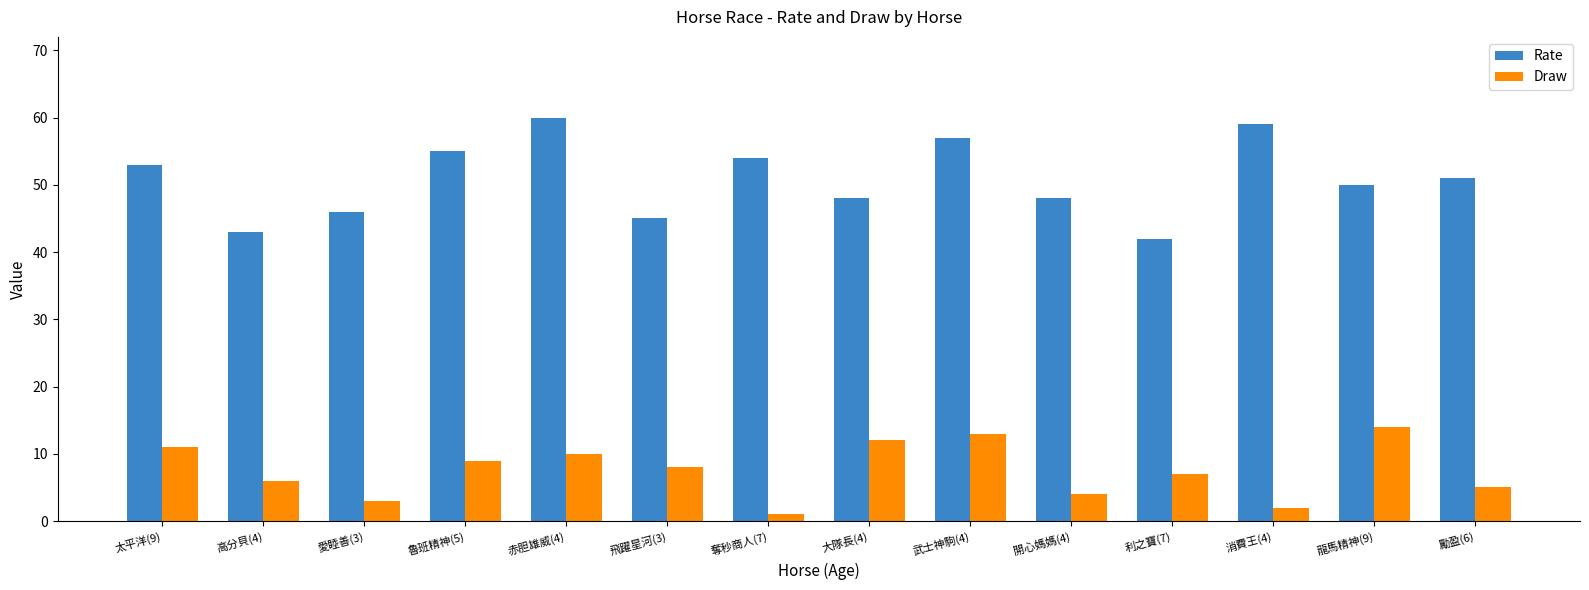

Reading left to right, what are all the values shown in this chart?

Rate: 太平洋(9)=53	高分貝(4)=43	愛睦善(3)=46	魯班精神(5)=55	赤胆雄威(4)=60	飛躍星河(3)=45	奪秒商人(7)=54	大隊長(4)=48	武士神駒(4)=57	開心媽媽(4)=48	利之寶(7)=42	消費王(4)=59	龍馬精神(9)=50	勵盈(6)=51
Draw: 太平洋(9)=11	高分貝(4)=6	愛睦善(3)=3	魯班精神(5)=9	赤胆雄威(4)=10	飛躍星河(3)=8	奪秒商人(7)=1	大隊長(4)=12	武士神駒(4)=13	開心媽媽(4)=4	利之寶(7)=7	消費王(4)=2	龍馬精神(9)=14	勵盈(6)=5